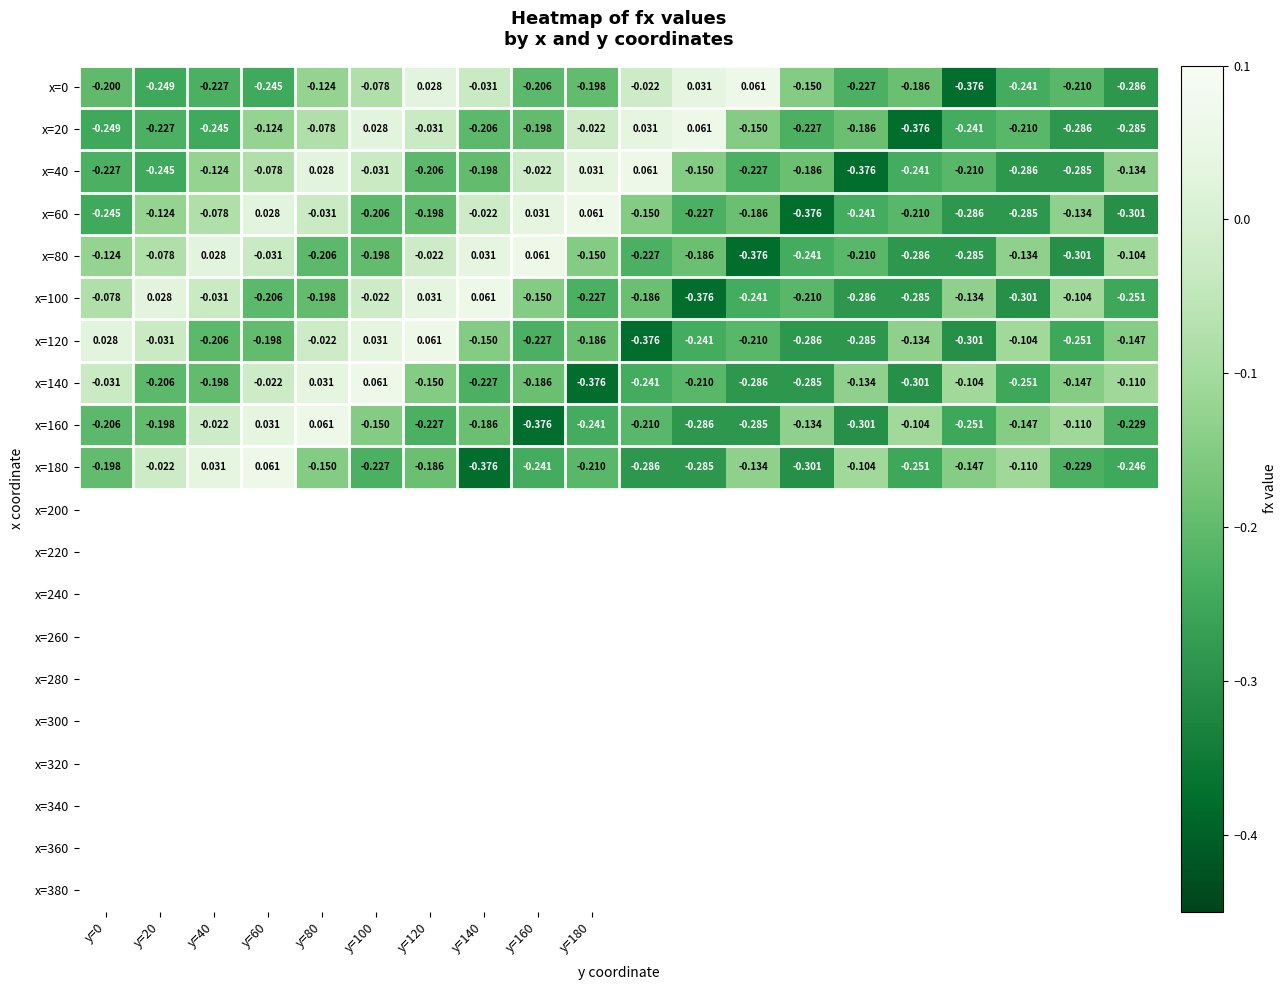

Reading left to right, what are all the values shown in this chart?

x=0: -0.2	-0.2	-0.2	-0.2	-0.1	-0.1	0.0	-0.0	-0.2	-0.2	-0.0	0.0	0.1	-0.1	-0.2	-0.2	-0.4	-0.2	-0.2	-0.3
x=20: -0.2	-0.2	-0.2	-0.1	-0.1	0.0	-0.0	-0.2	-0.2	-0.0	0.0	0.1	-0.1	-0.2	-0.2	-0.4	-0.2	-0.2	-0.3	-0.3
x=40: -0.2	-0.2	-0.1	-0.1	0.0	-0.0	-0.2	-0.2	-0.0	0.0	0.1	-0.1	-0.2	-0.2	-0.4	-0.2	-0.2	-0.3	-0.3	-0.1
x=60: -0.2	-0.1	-0.1	0.0	-0.0	-0.2	-0.2	-0.0	0.0	0.1	-0.1	-0.2	-0.2	-0.4	-0.2	-0.2	-0.3	-0.3	-0.1	-0.3
x=80: -0.1	-0.1	0.0	-0.0	-0.2	-0.2	-0.0	0.0	0.1	-0.1	-0.2	-0.2	-0.4	-0.2	-0.2	-0.3	-0.3	-0.1	-0.3	-0.1
x=100: -0.1	0.0	-0.0	-0.2	-0.2	-0.0	0.0	0.1	-0.1	-0.2	-0.2	-0.4	-0.2	-0.2	-0.3	-0.3	-0.1	-0.3	-0.1	-0.3
x=120: 0.0	-0.0	-0.2	-0.2	-0.0	0.0	0.1	-0.1	-0.2	-0.2	-0.4	-0.2	-0.2	-0.3	-0.3	-0.1	-0.3	-0.1	-0.3	-0.1
x=140: -0.0	-0.2	-0.2	-0.0	0.0	0.1	-0.1	-0.2	-0.2	-0.4	-0.2	-0.2	-0.3	-0.3	-0.1	-0.3	-0.1	-0.3	-0.1	-0.1
x=160: -0.2	-0.2	-0.0	0.0	0.1	-0.1	-0.2	-0.2	-0.4	-0.2	-0.2	-0.3	-0.3	-0.1	-0.3	-0.1	-0.3	-0.1	-0.1	-0.2
x=180: -0.2	-0.0	0.0	0.1	-0.1	-0.2	-0.2	-0.4	-0.2	-0.2	-0.3	-0.3	-0.1	-0.3	-0.1	-0.3	-0.1	-0.1	-0.2	-0.2